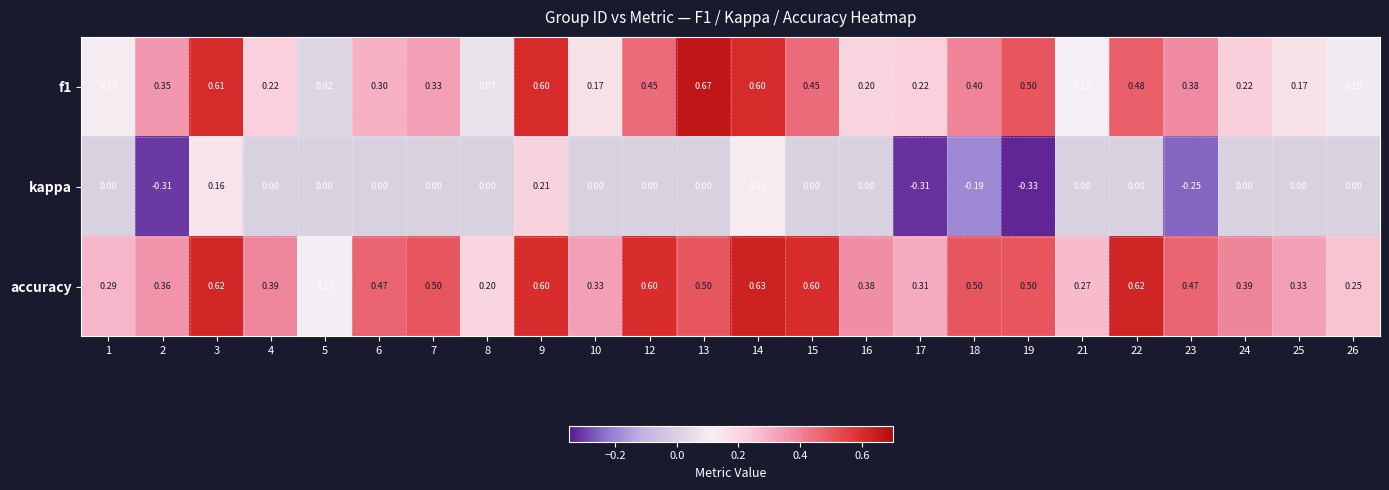

Is the value of accuracy at 6 greater than the value of f1 at 4?

Yes